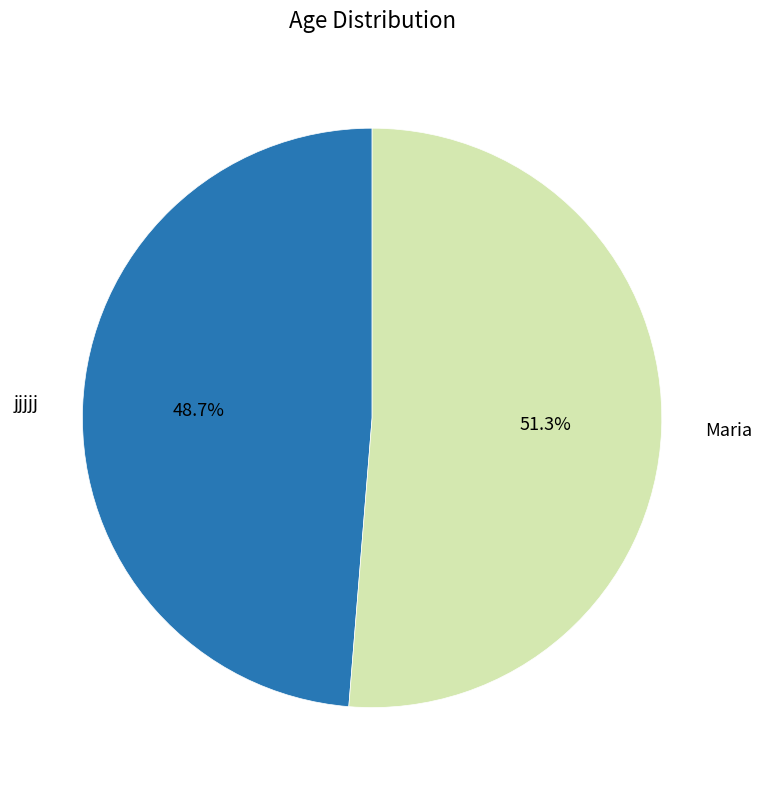

Is there a majority slice in this chart?

Yes